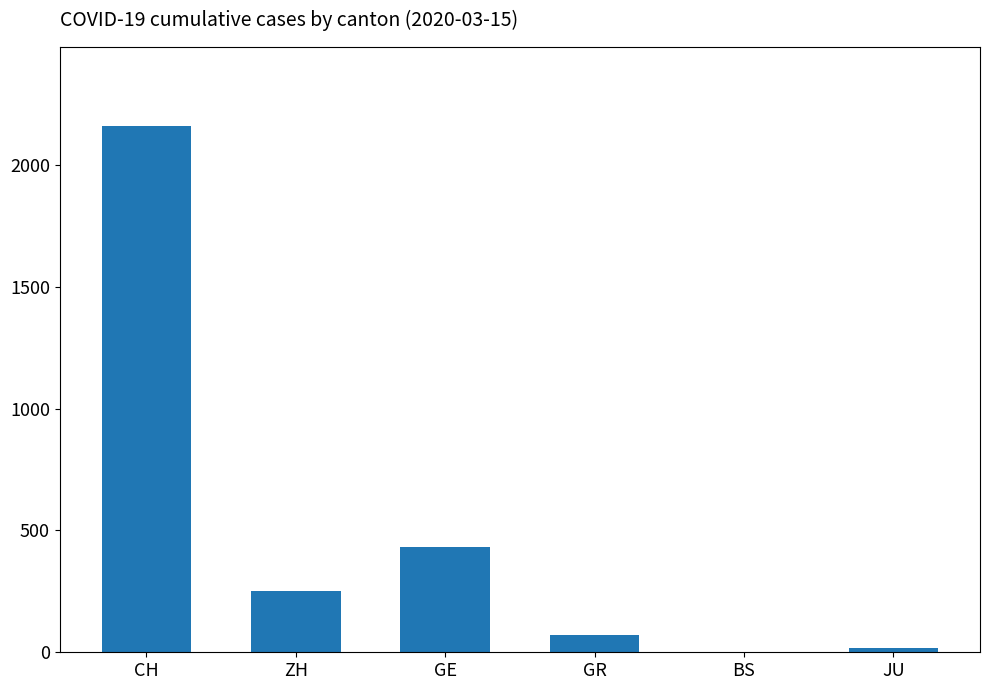

At which label is the value closest to 1080?

GE